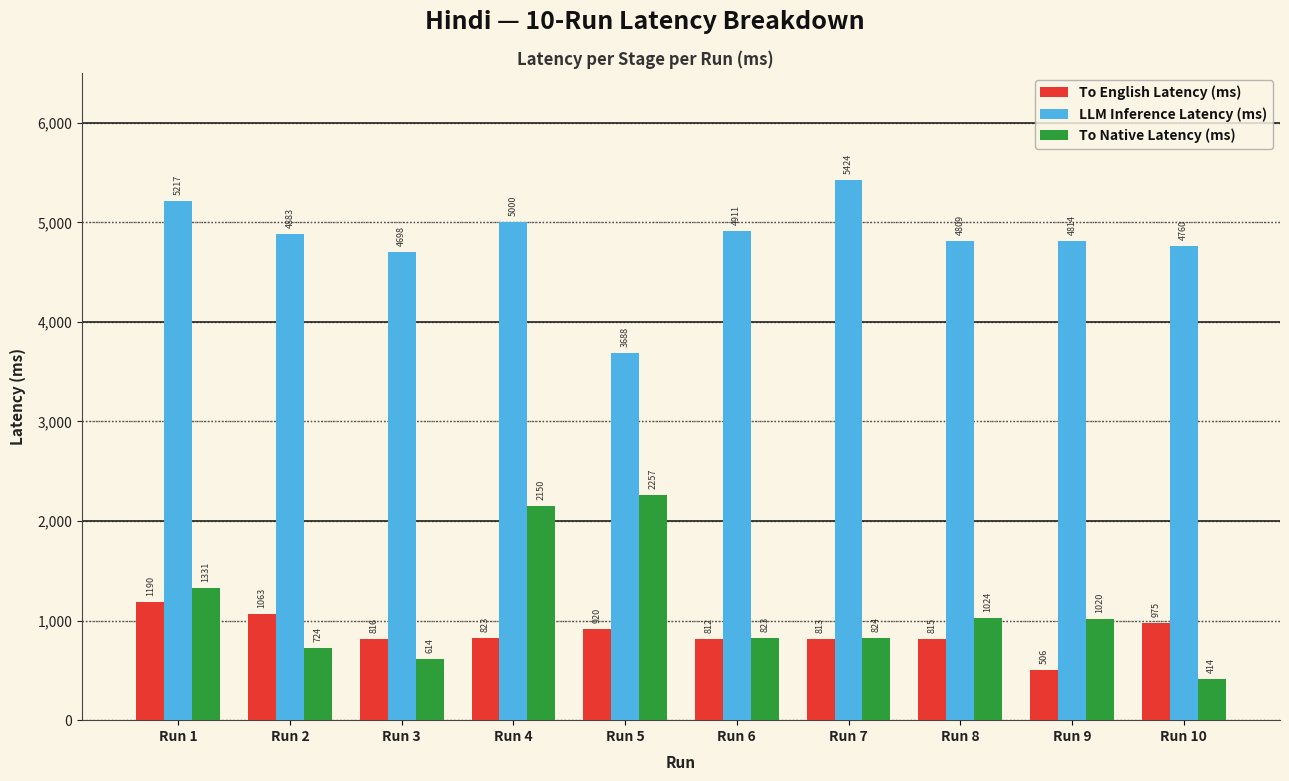

What is the value of the LLM Inference Latency (ms) bar at the 7th from the left?

5424.2